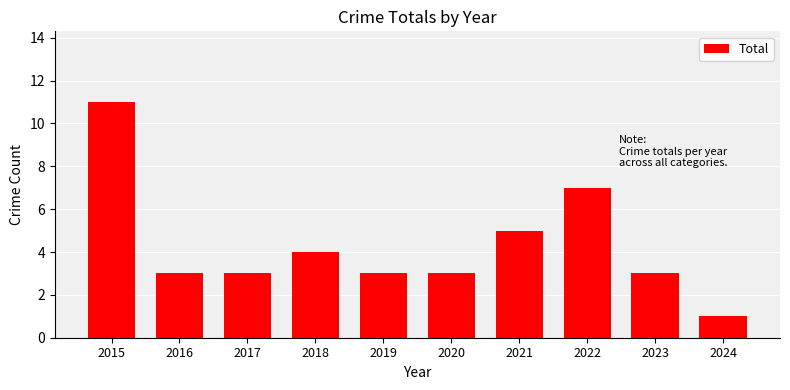

Count the number of data series in this chart.

1